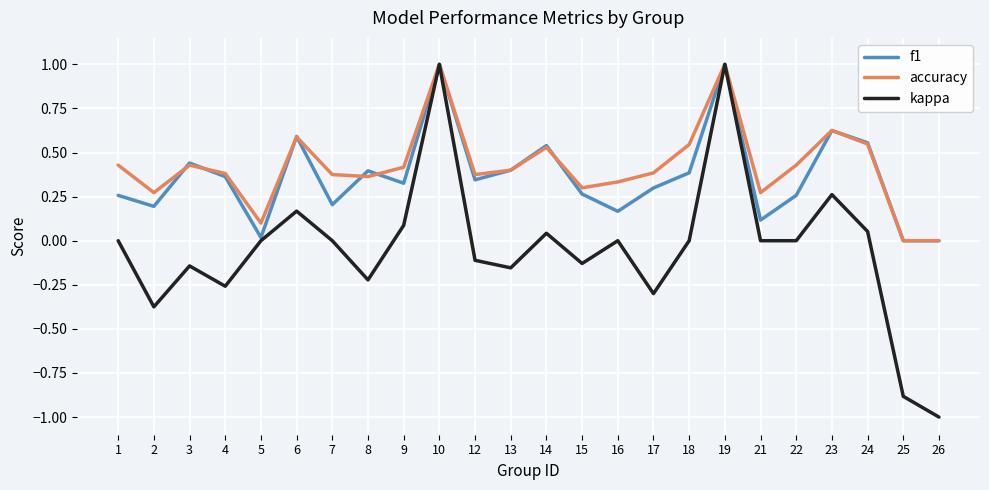

At which category does the chart reach its minimum across all series?

26